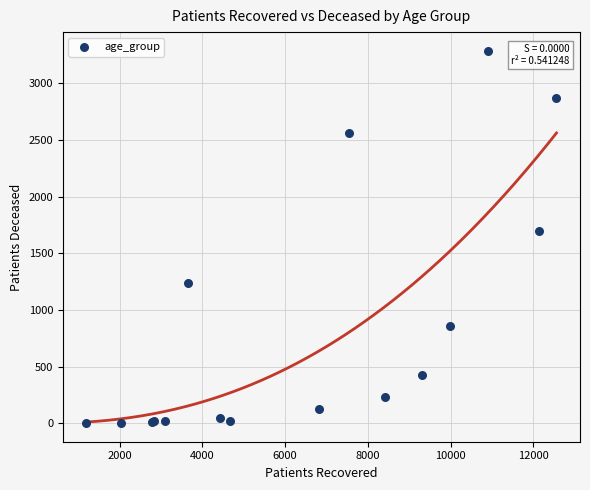

What Y value in the scatter plot is closest to 1644?

1697